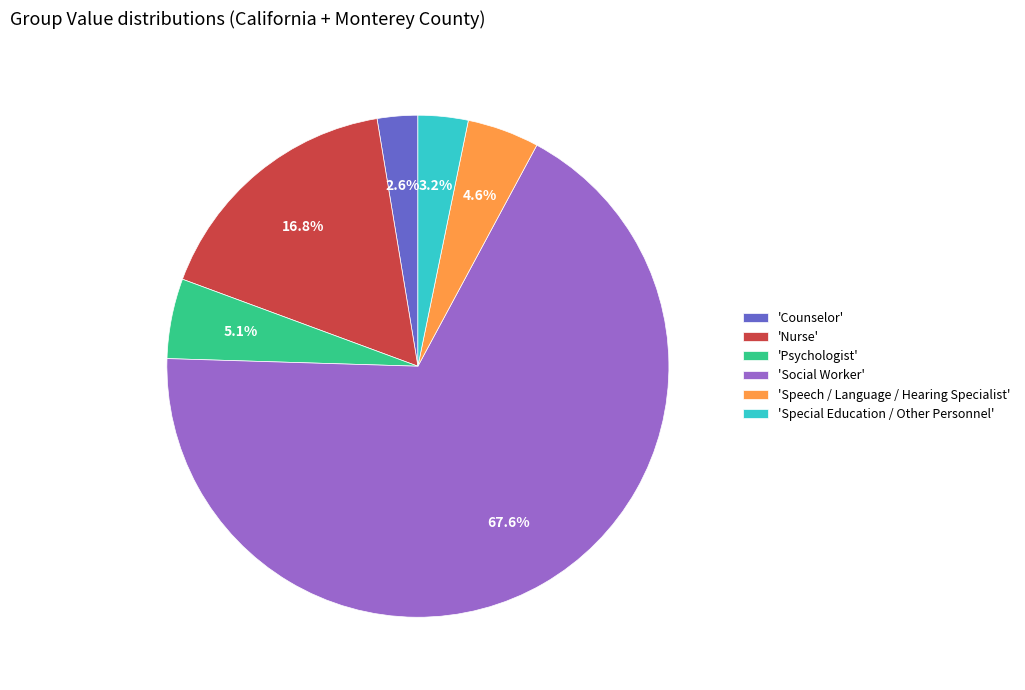

Rank the categories by value from highest to lowest.

'Social Worker', 'Nurse', 'Psychologist', 'Speech / Language / Hearing Specialist', 'Special Education / Other Personnel', 'Counselor'